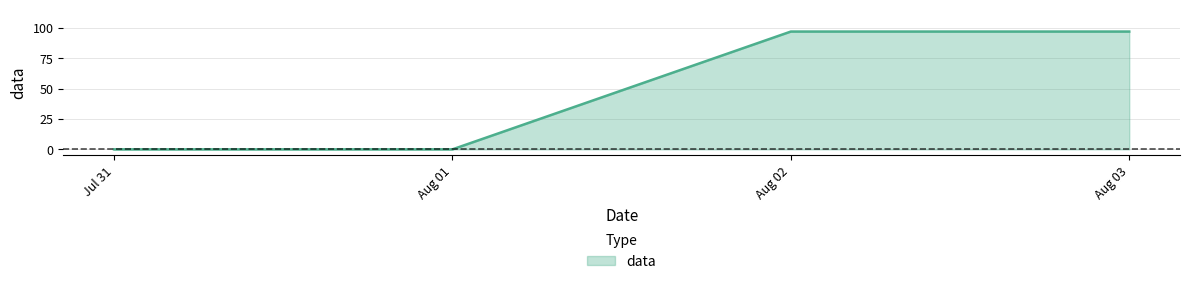

What is the sum of the values at Jul 31 and Aug 02?

97